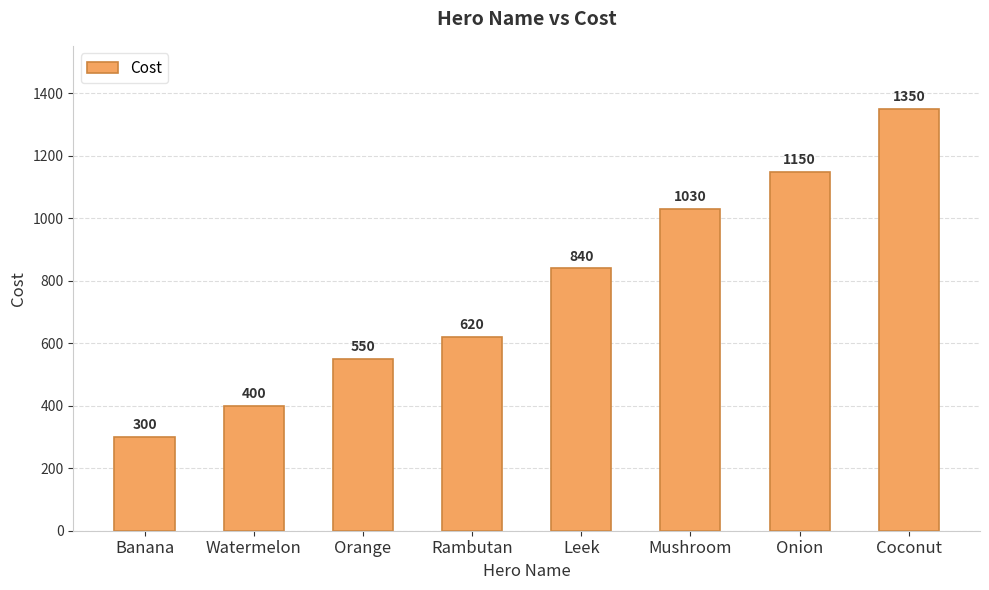

True or false: the data shows 1350 at Coconut.

True